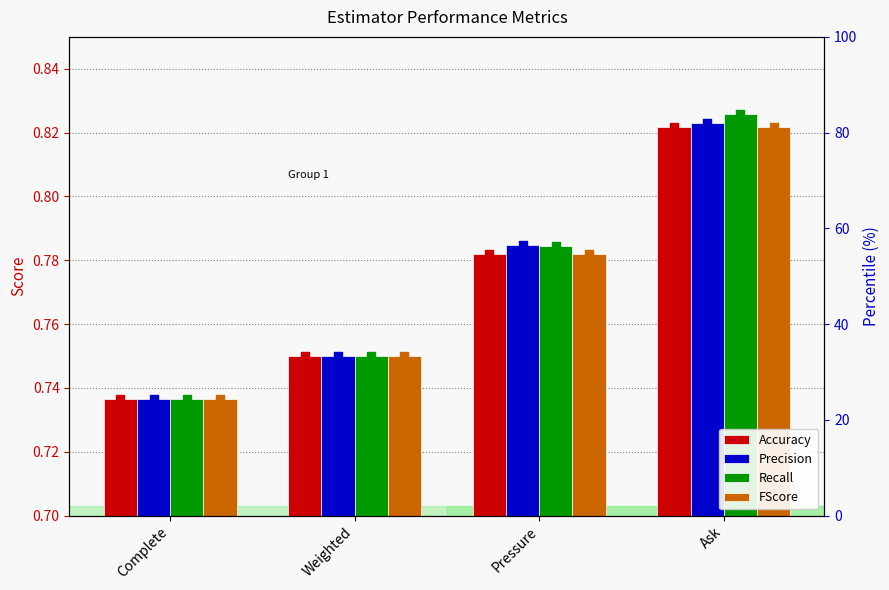

What are all the series names shown in the legend?

Accuracy, Precision, Recall, FScore